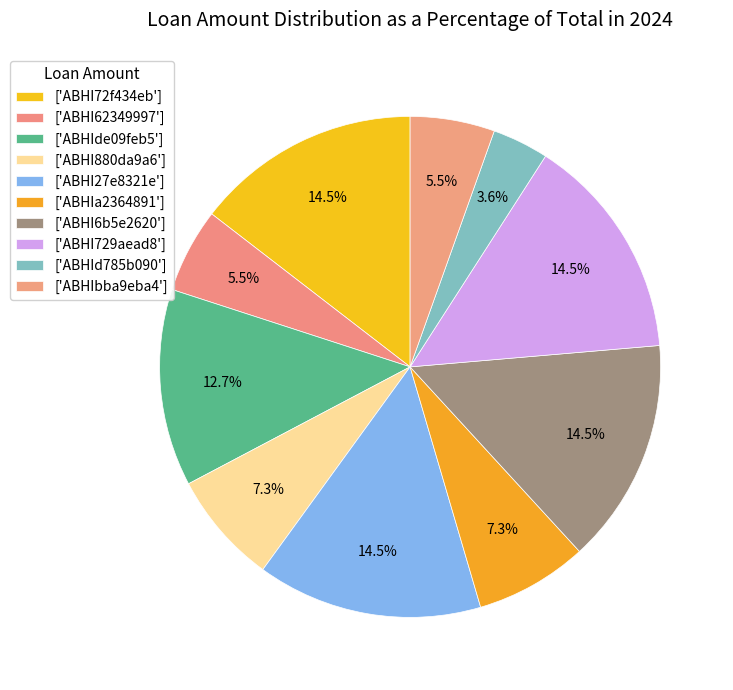

How many segments does this pie chart have?

10